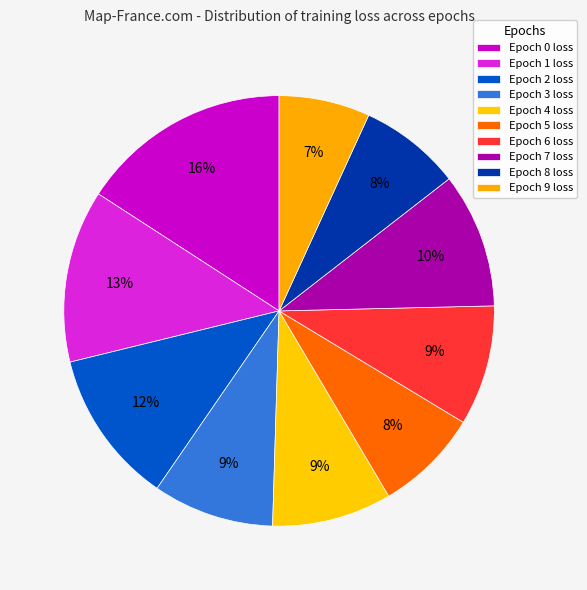

How many segments does this pie chart have?

10